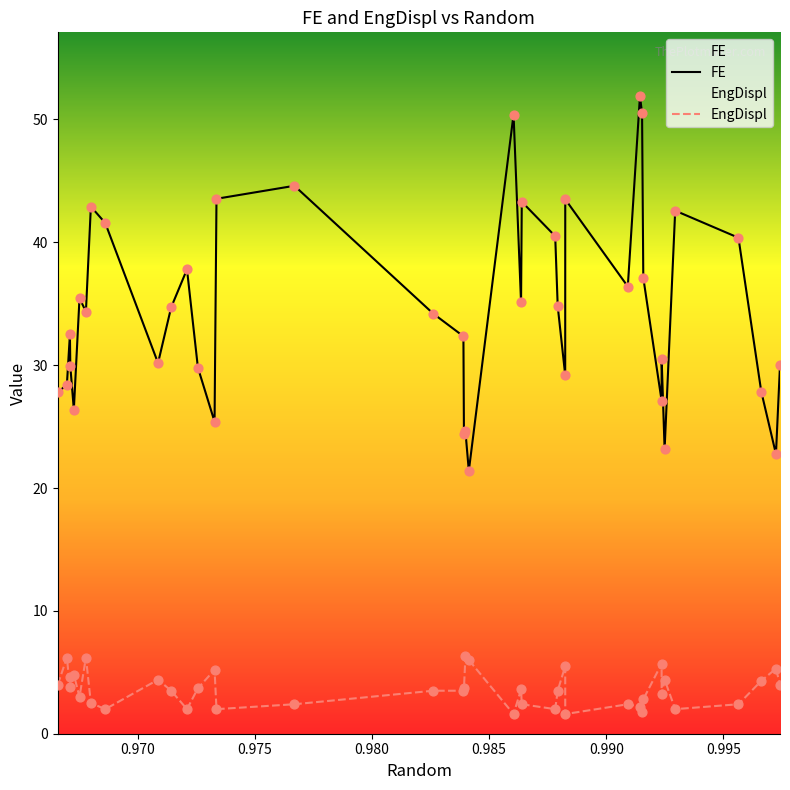

Which series has the largest Y range (max minus min)?

FE